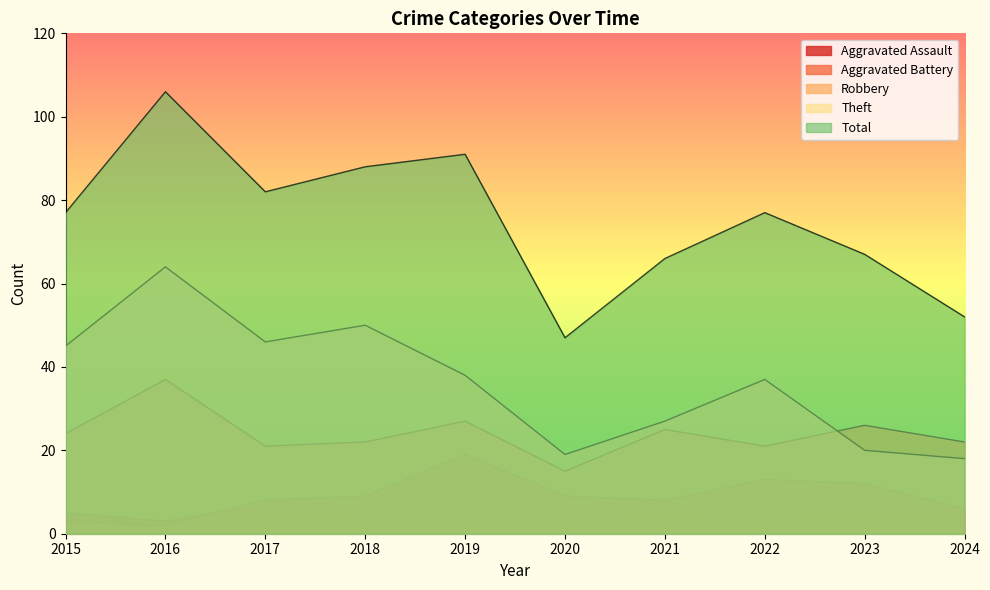

The Total series shows 123 at 2019. True or false?

False